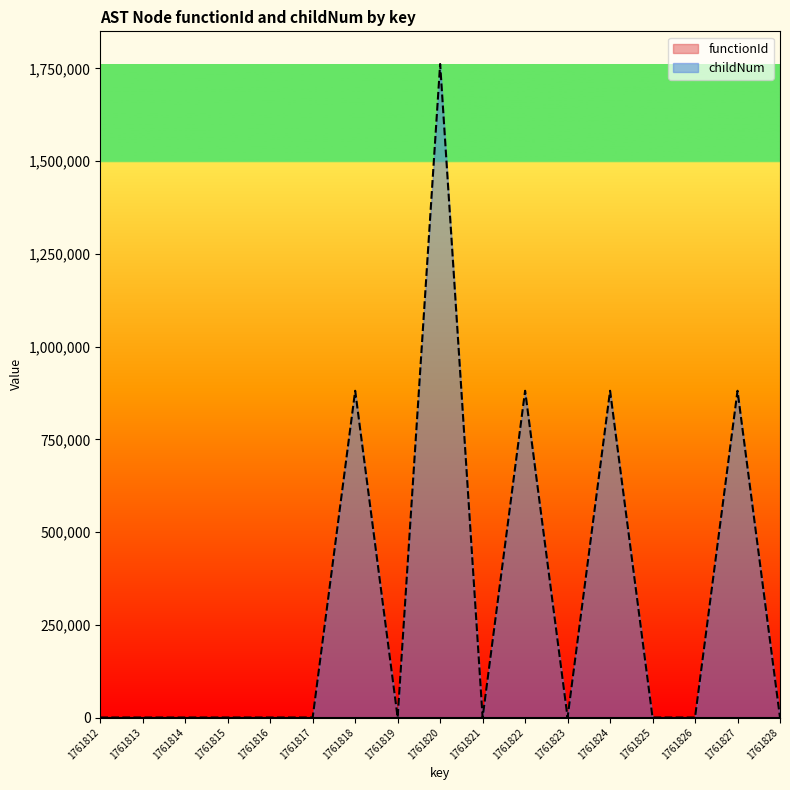

At which label is the value closest to 880905?

1761818